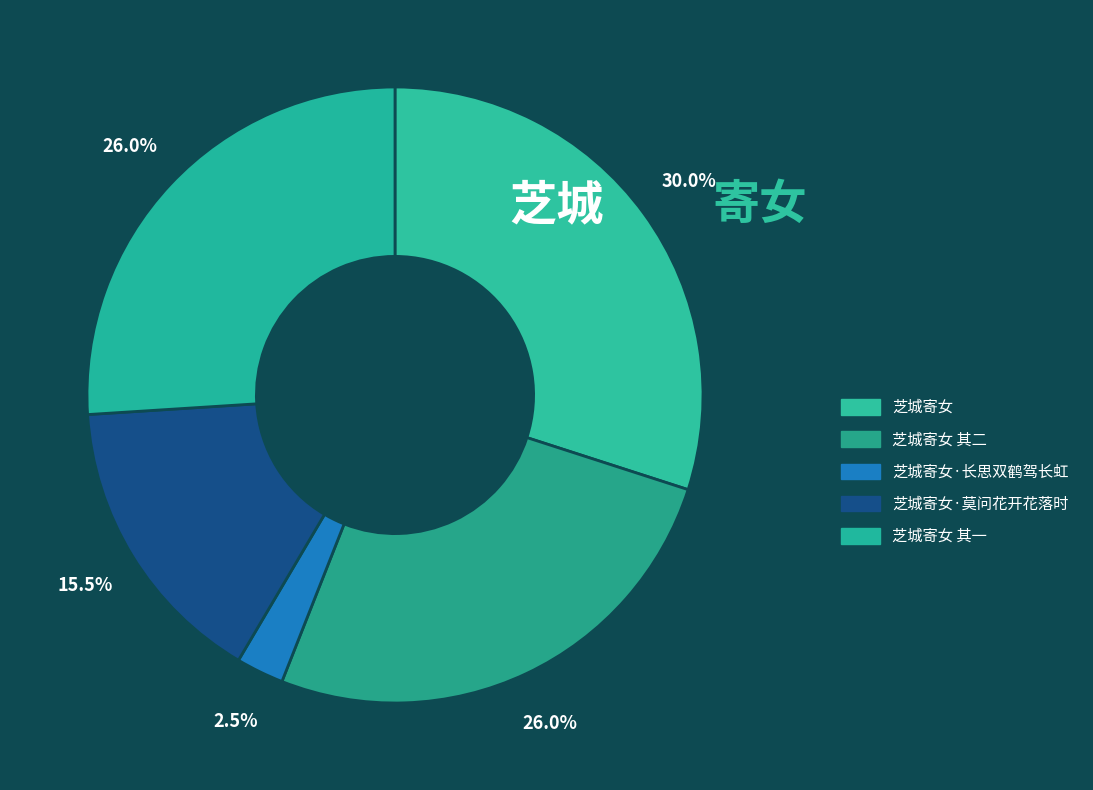

Which has a higher value, 芝城寄女·长思双鹤驾长虹 or 芝城寄女·莫问花开花落时?

芝城寄女·莫问花开花落时